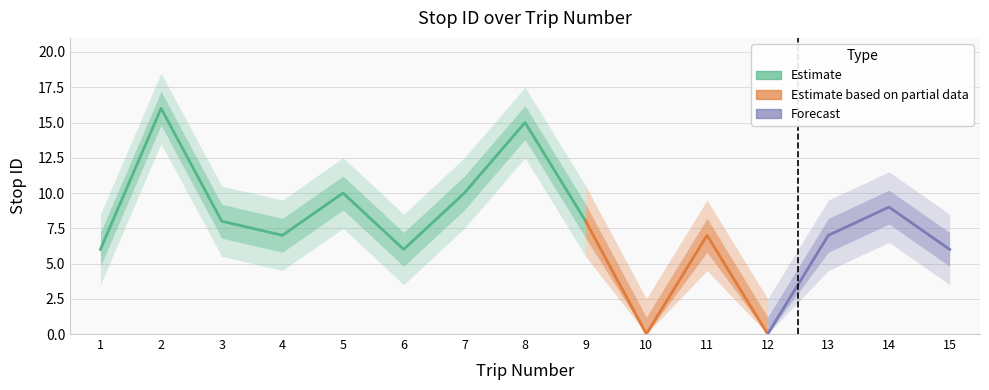

The value at 1 is 6. True or false?

True